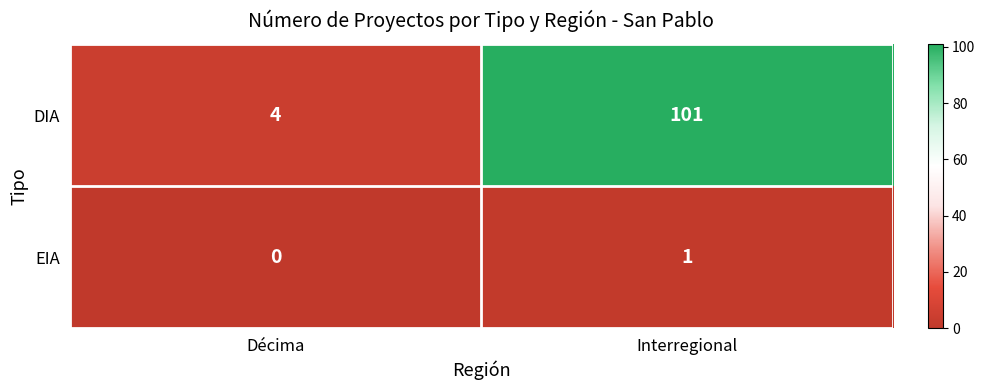

Reading left to right, what are all the values shown in this chart?

DIA: Décima=4	Interregional=101
EIA: Décima=0	Interregional=1